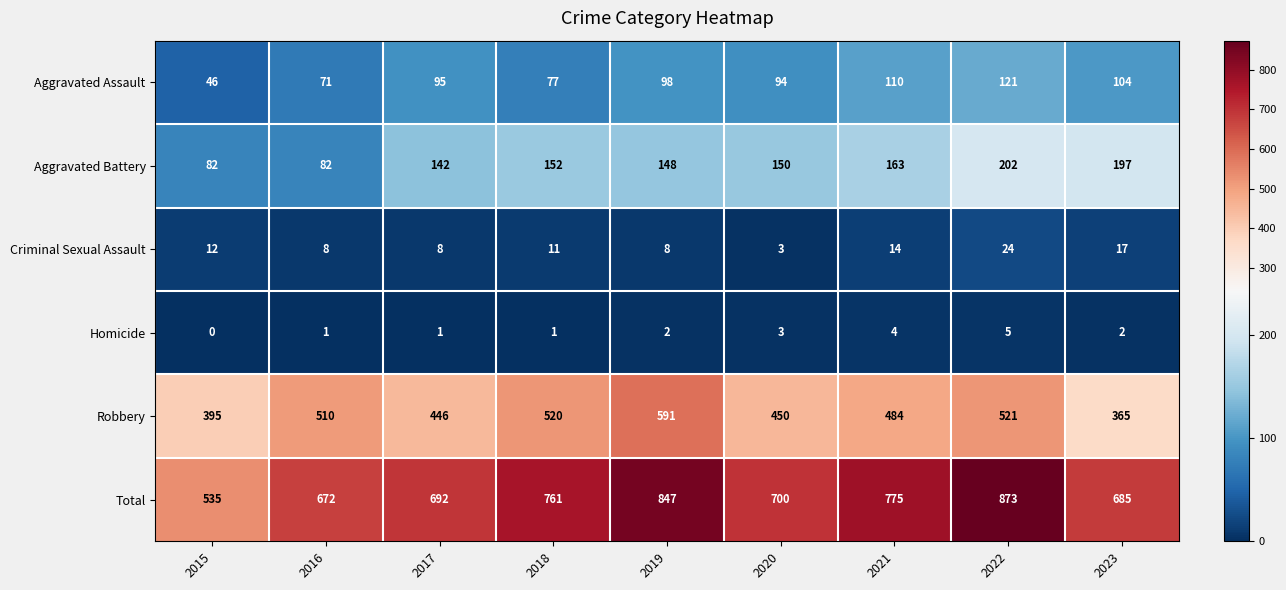

What is the spread (max minus min) of values at 2021?

771